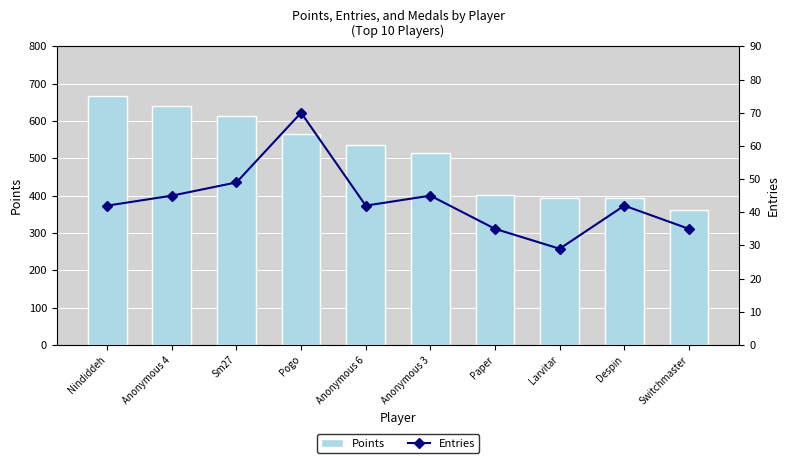

Does the chart contain any negative values?

No